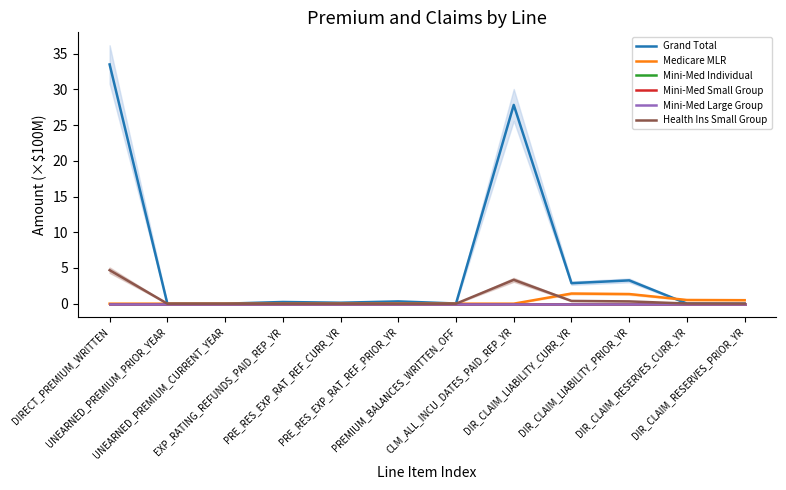

Does the chart display data point markers on the line(s)?

No